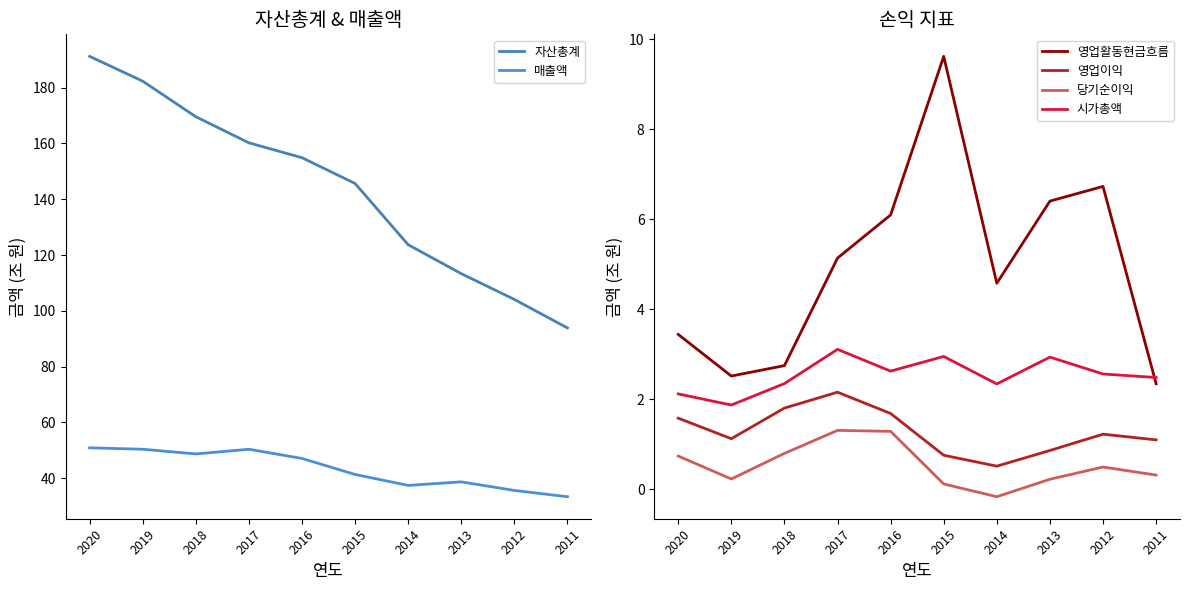

Which series has the largest range (max minus min)?

자산총계